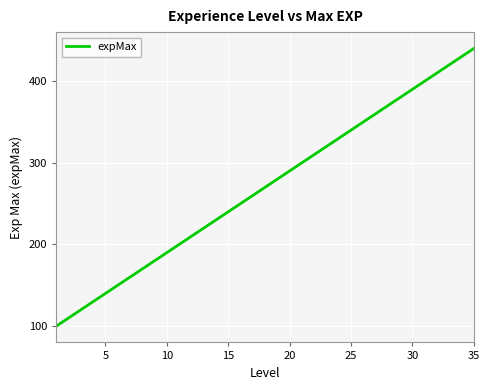

How many lines are shown in the chart?

1